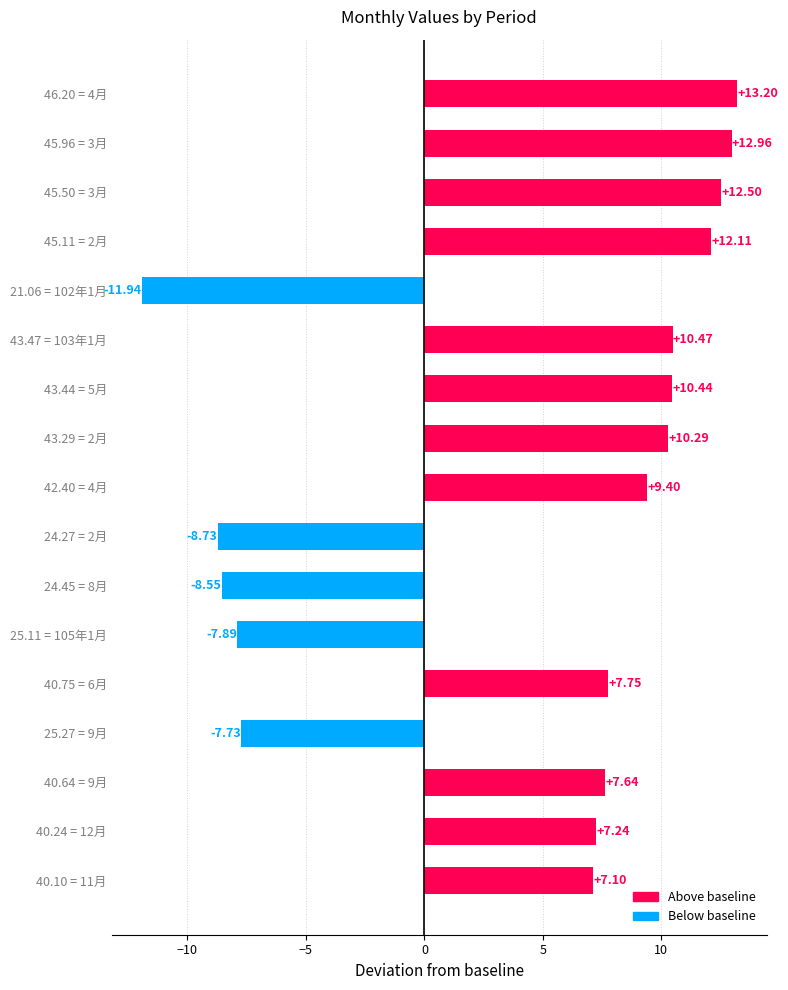

What is the average value?

4.5